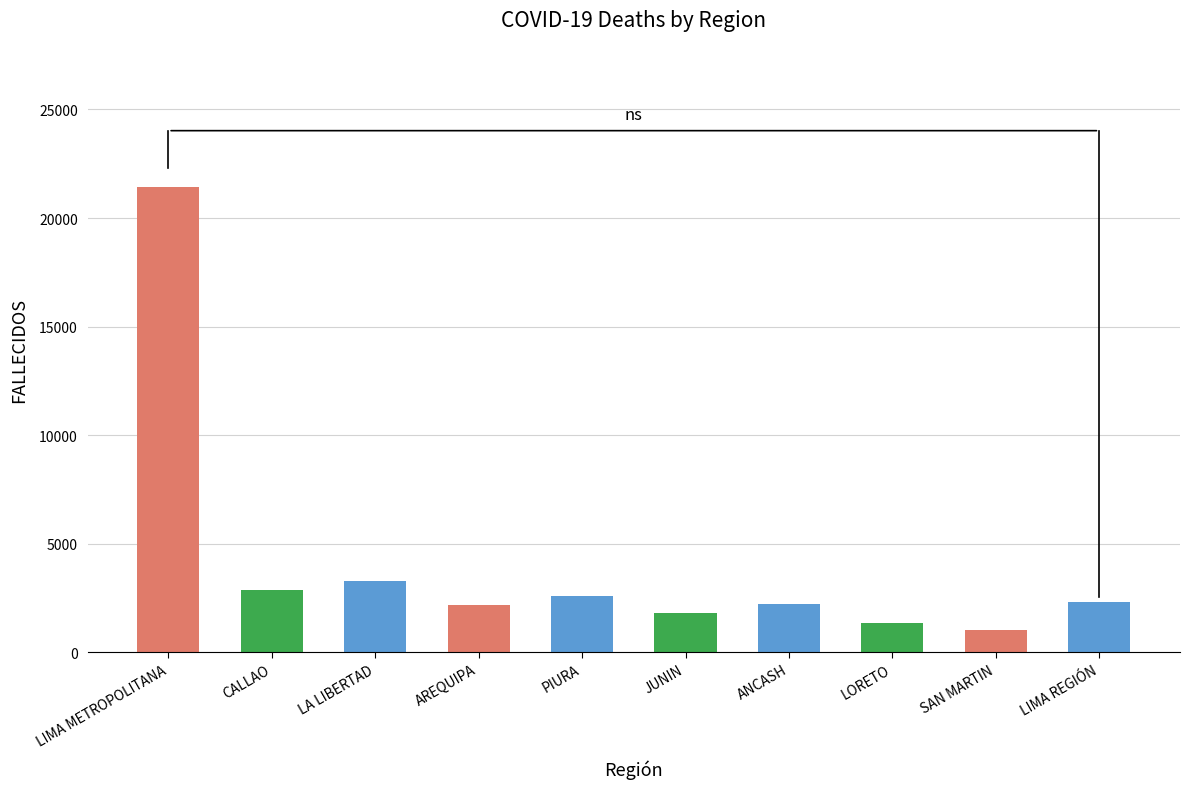

What is the sum of all values?

41133